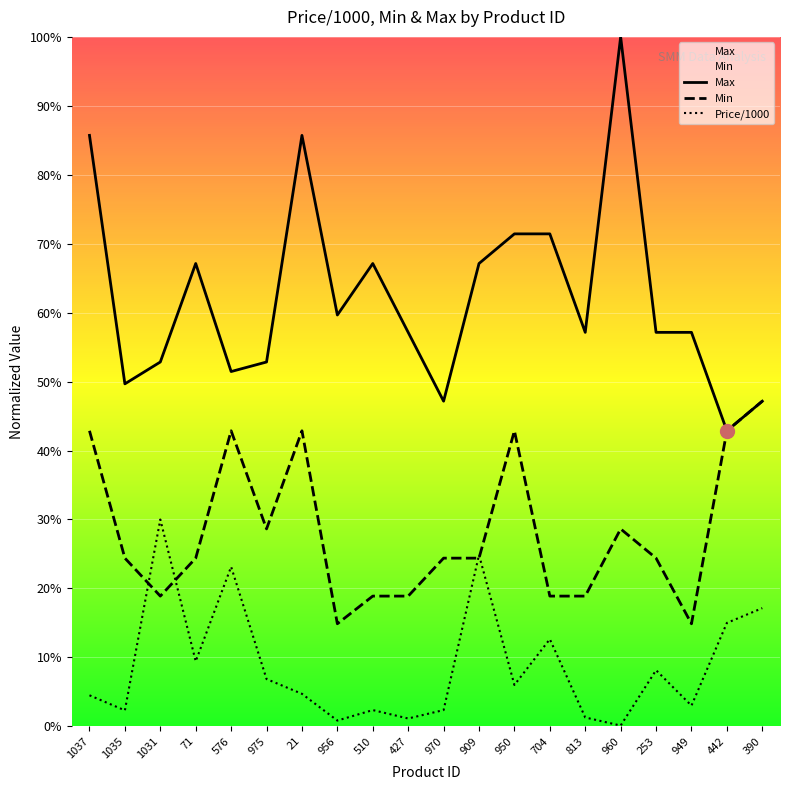

True or false: Price/1000 and Min cross at least once.

True